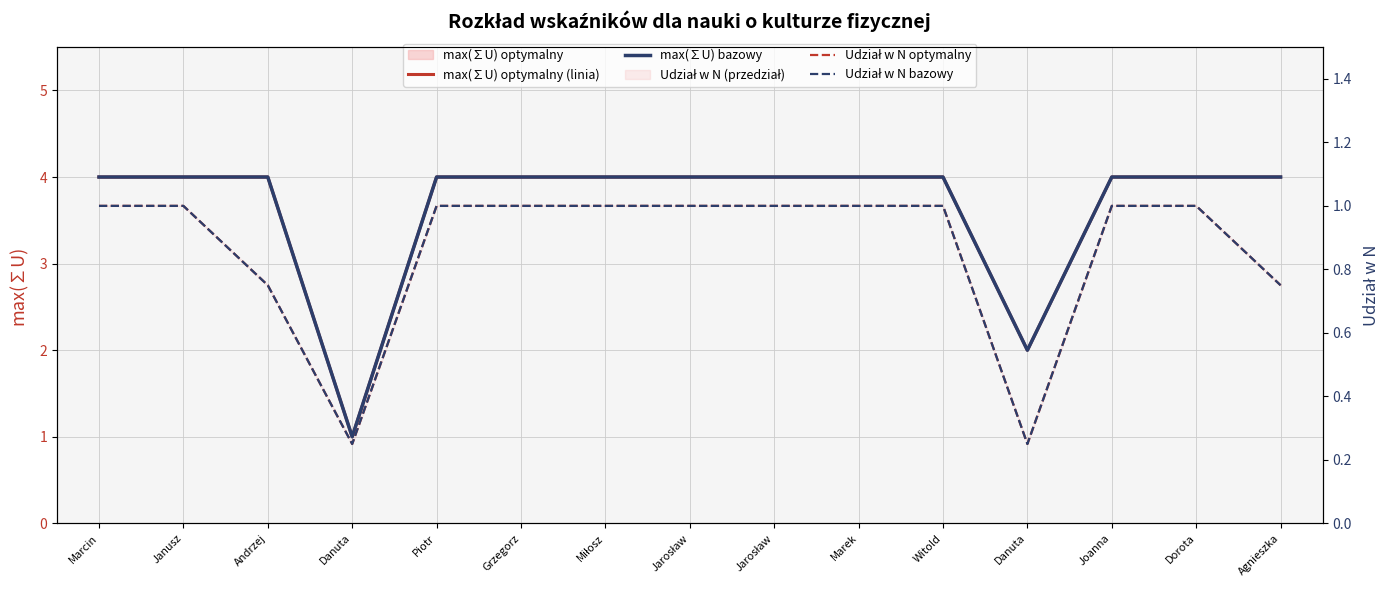

How many interior local valleys does the max(∑U) optymalny (linia) series have?

2